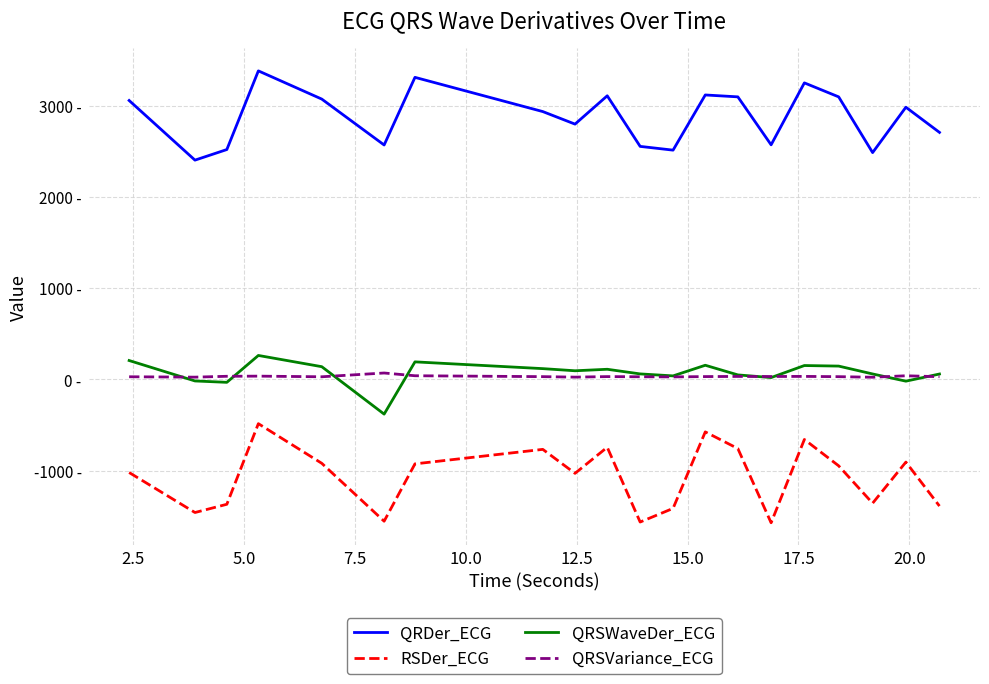

True or false: QRSVariance_ECG and RSDer_ECG intersect in this chart.

False